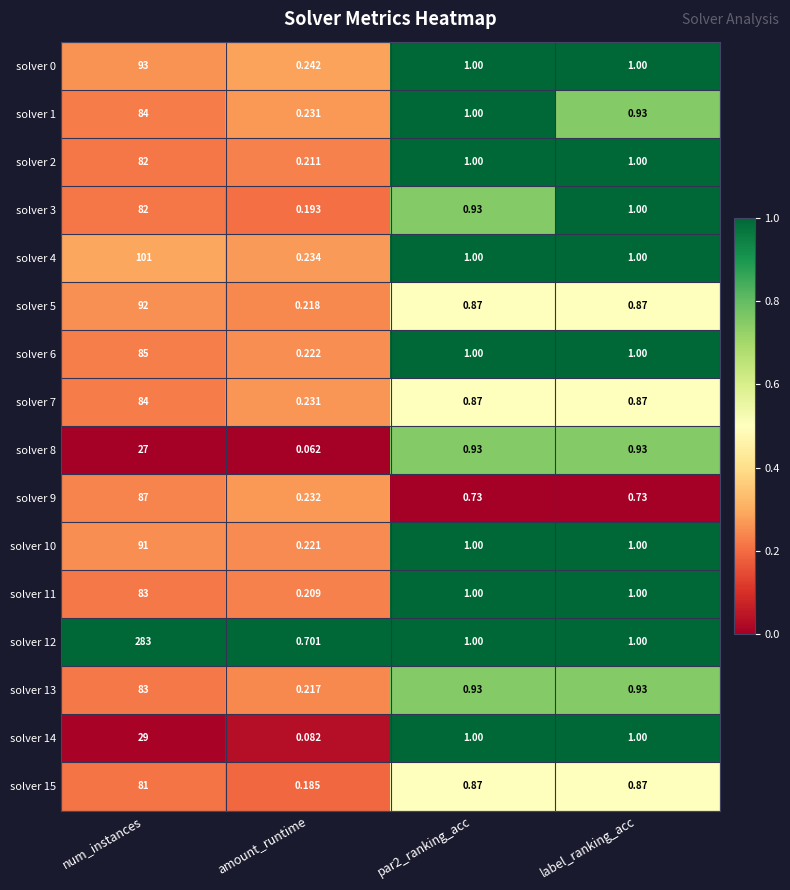

At which category is the sum across all series the highest?

num_instances